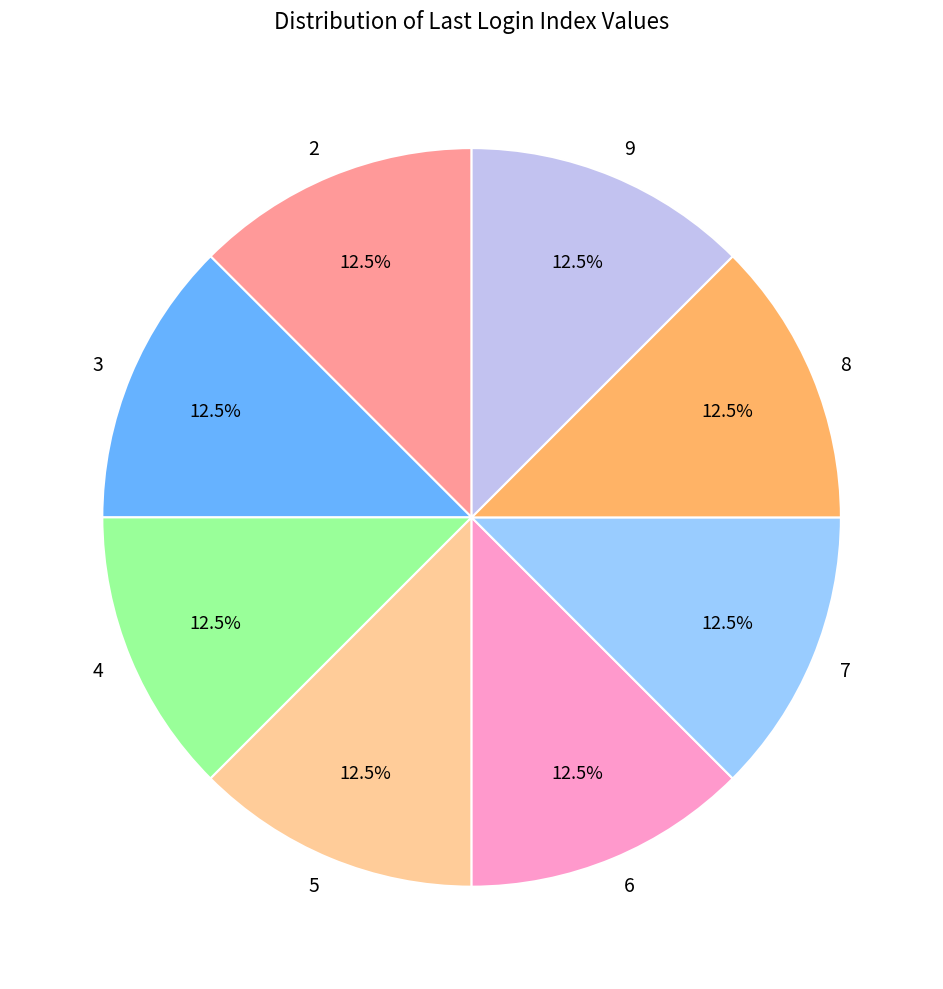

Approximately how many times larger is the value at 7 compared to 9?

1.0